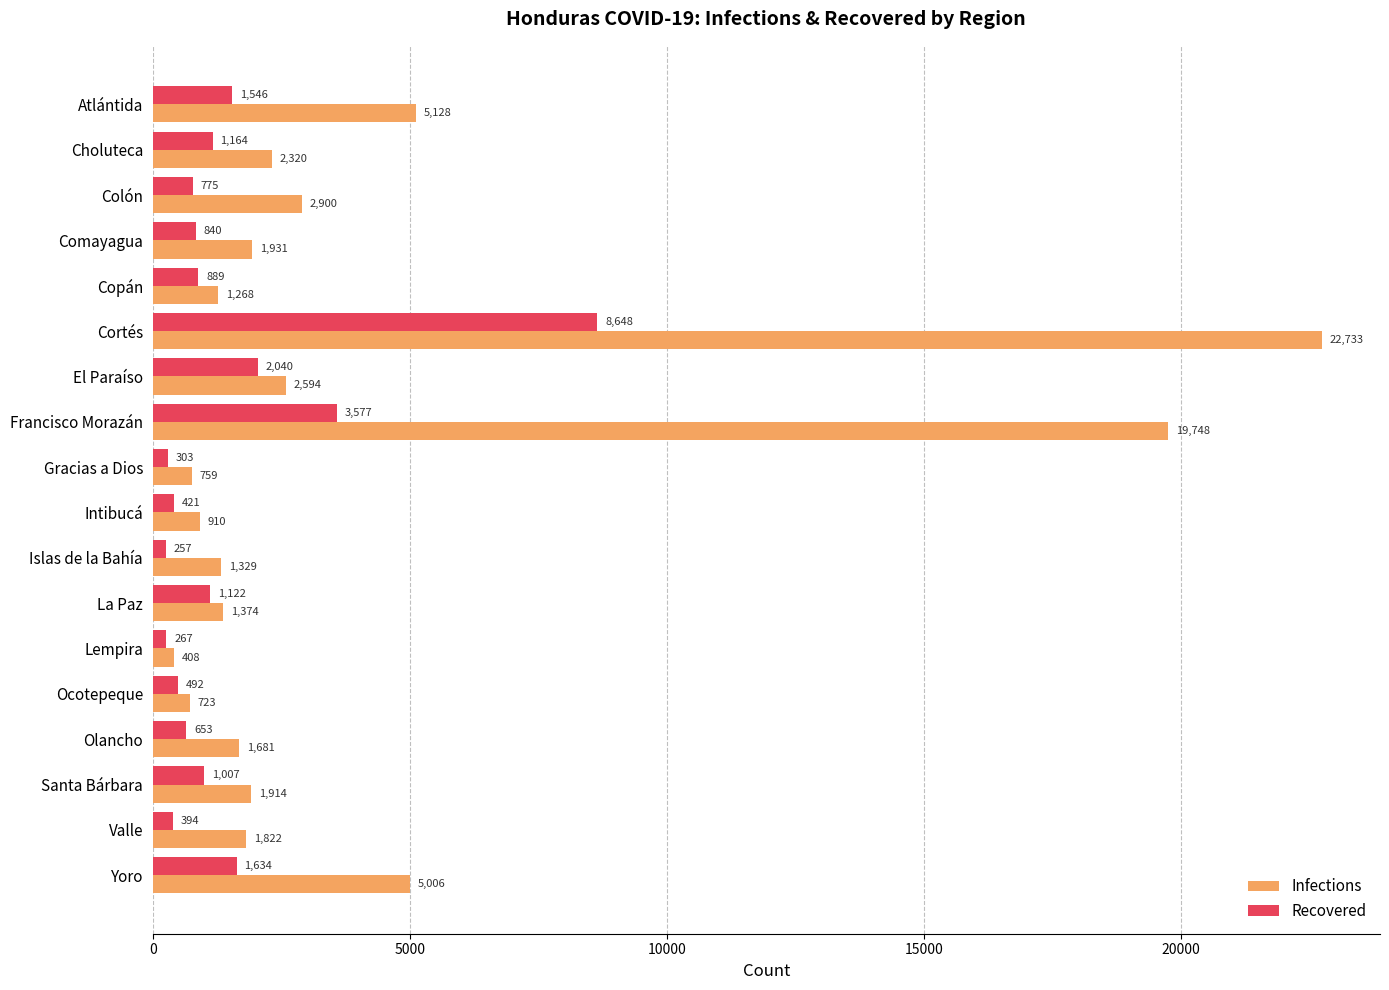

At Atlántida, list the series in order from smallest to largest.

Recovered, Infections